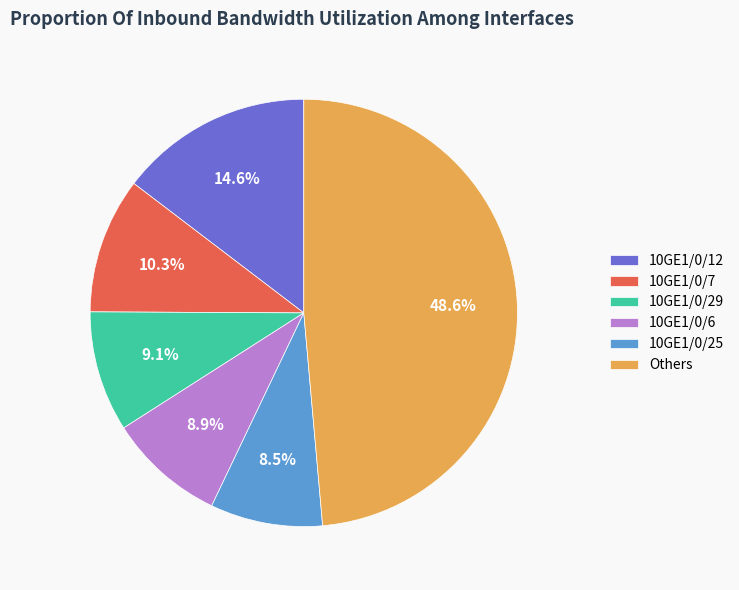

What is the largest slice in the pie chart?

Others